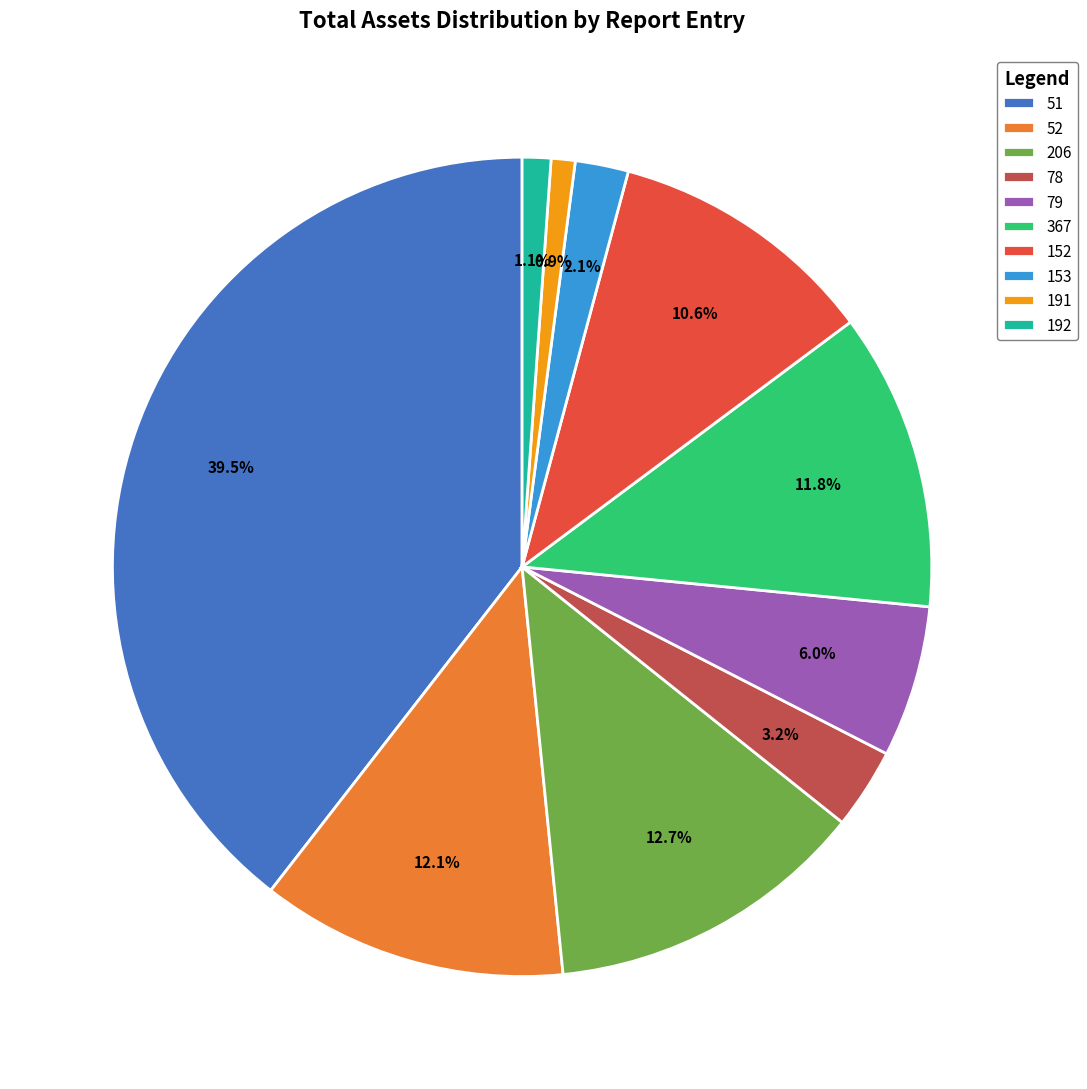

What percentage is the 78 slice, to the nearest percent?

3%